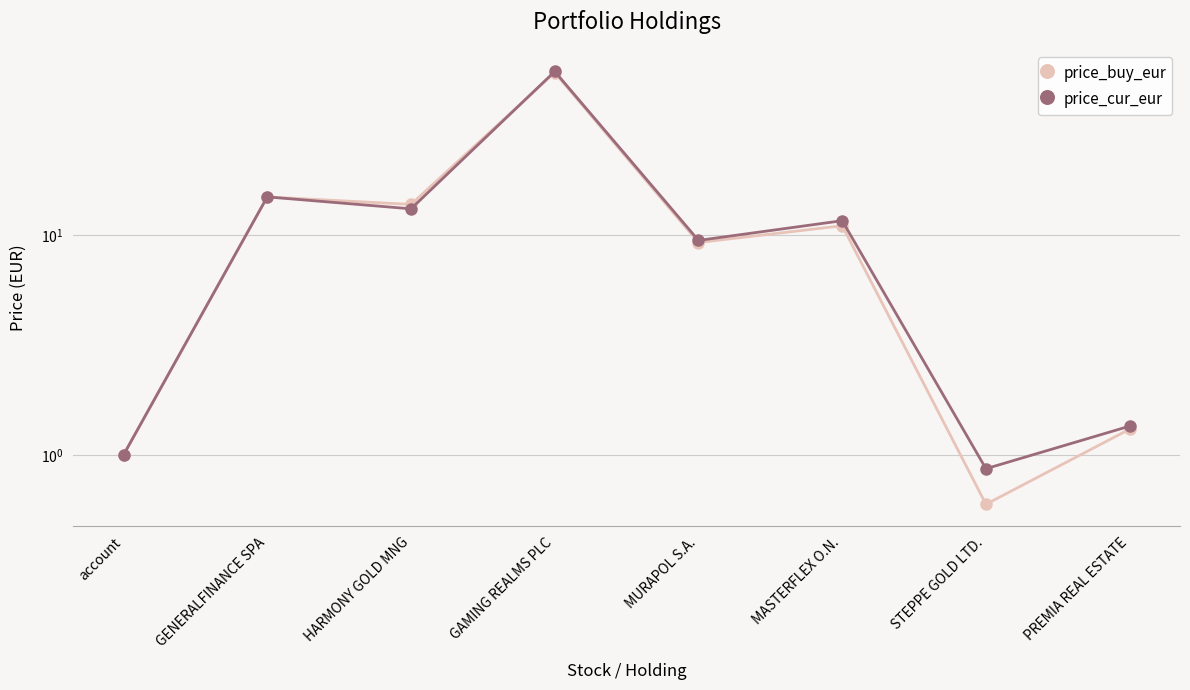

What position from the right is STEPPE GOLD LTD.?

2